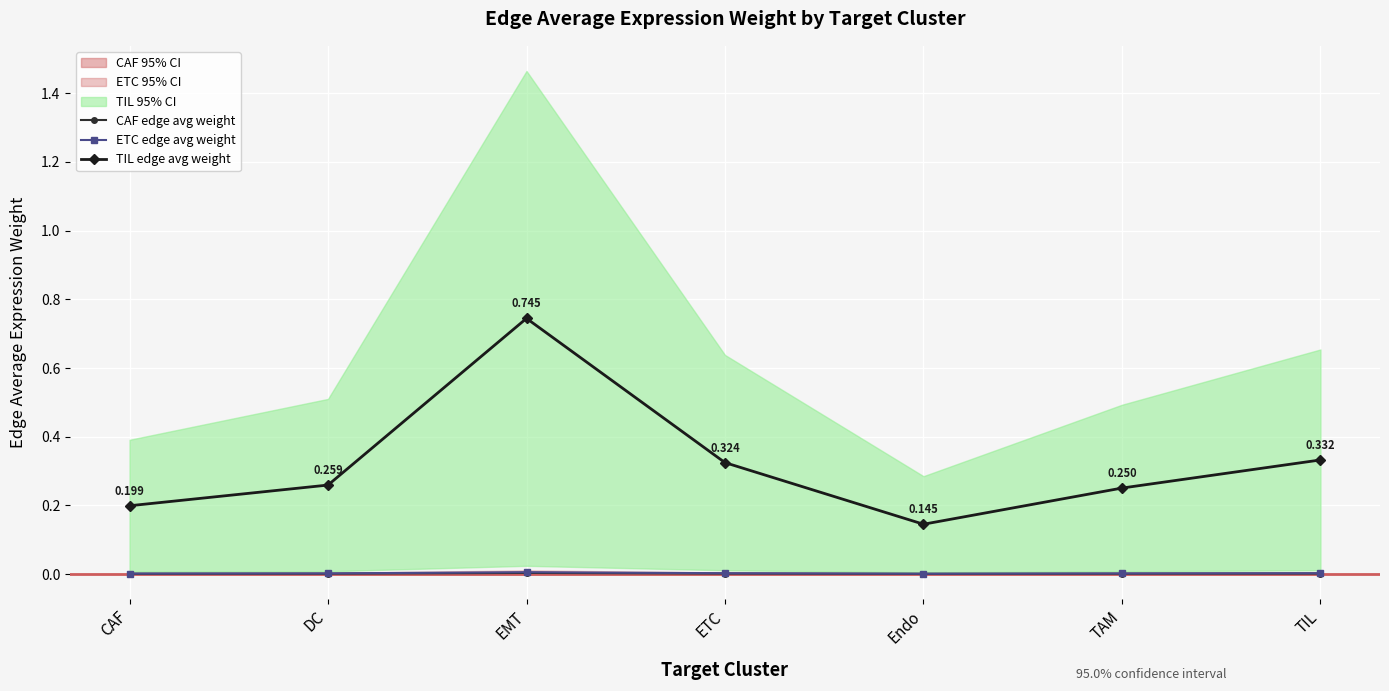

What is the label of the 1st point from the right?

TIL